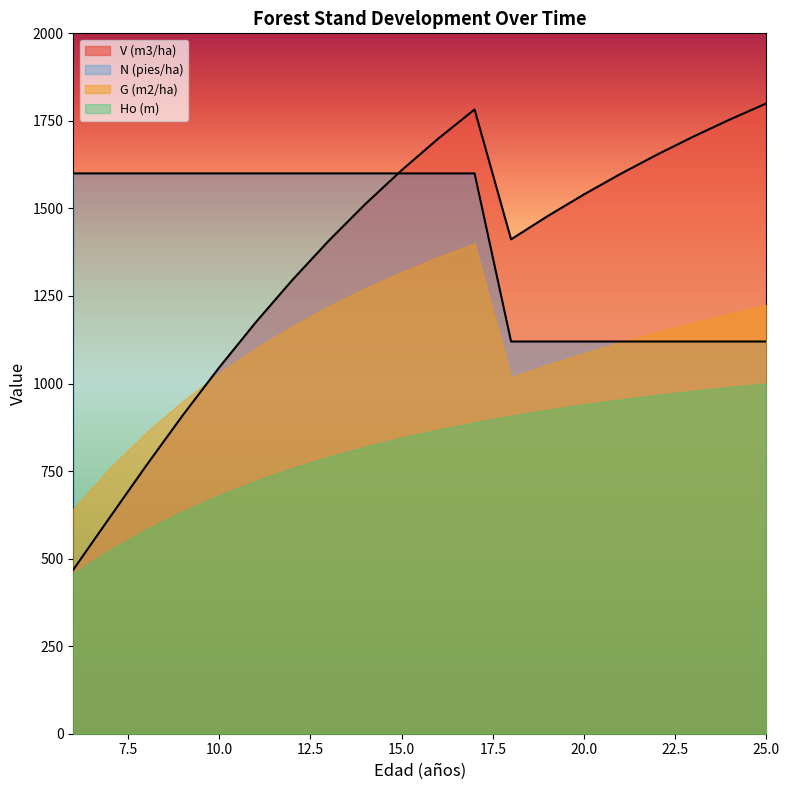

Which series has the largest total across all categories?

N (pies/ha)